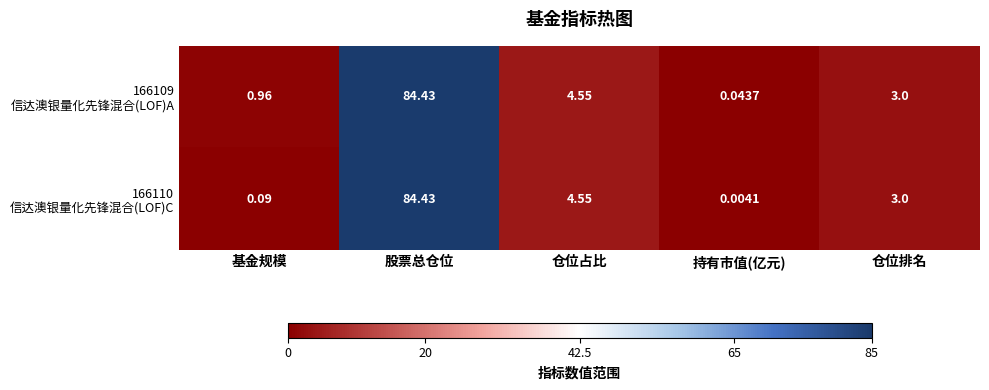

At which category is the sum across all series the highest?

股票总仓位